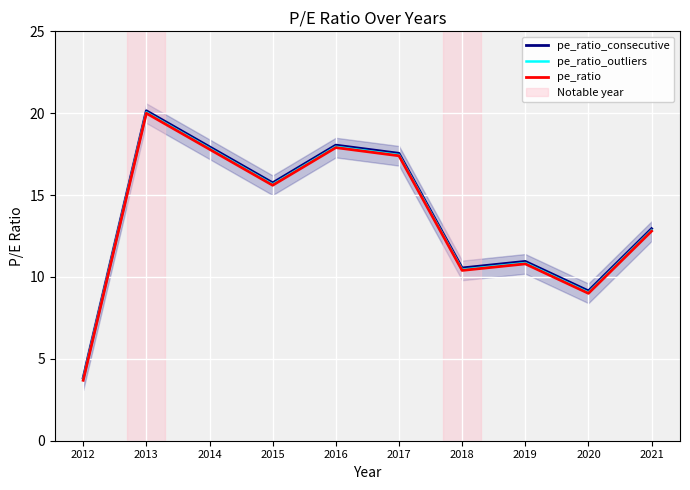

What is the sum of all pe_ratio_consecutive values?

136.9